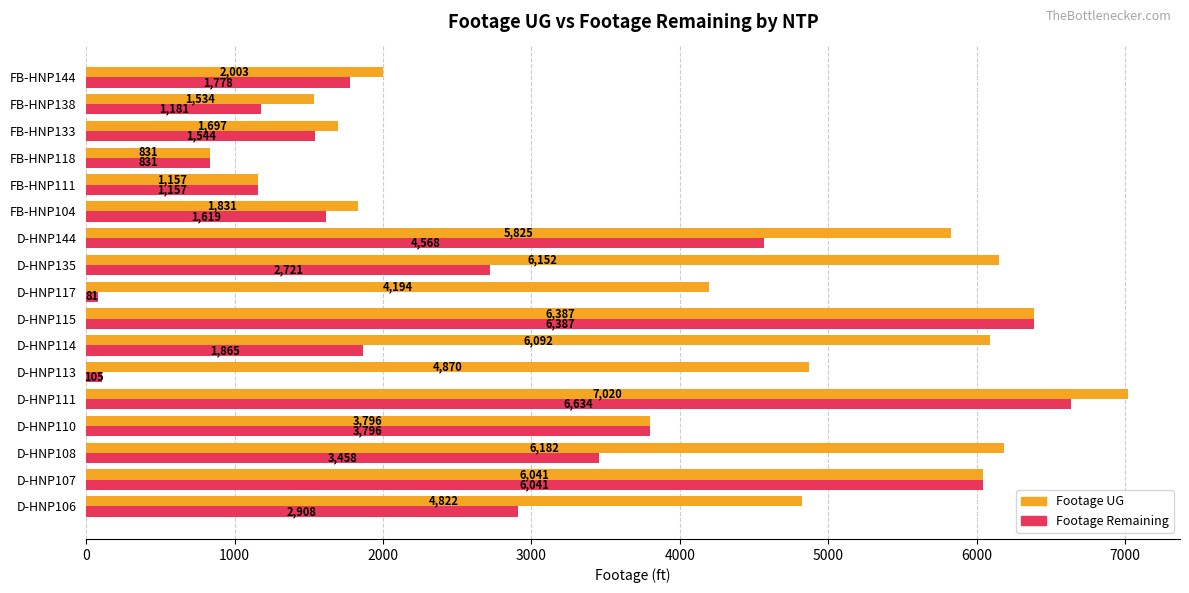

What is the highest value of the Footage UG series?

7020